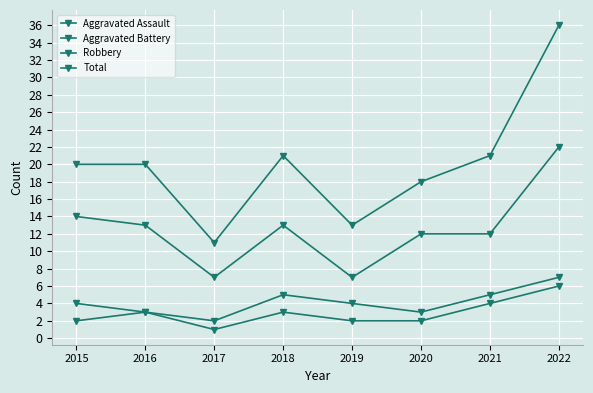

Reading right to left, transcribe all the data shown in this chart.

Aggravated Assault: 6	4	2	2	3	1	3	2
Aggravated Battery: 7	5	3	4	5	2	3	4
Robbery: 22	12	12	7	13	7	13	14
Total: 36	21	18	13	21	11	20	20